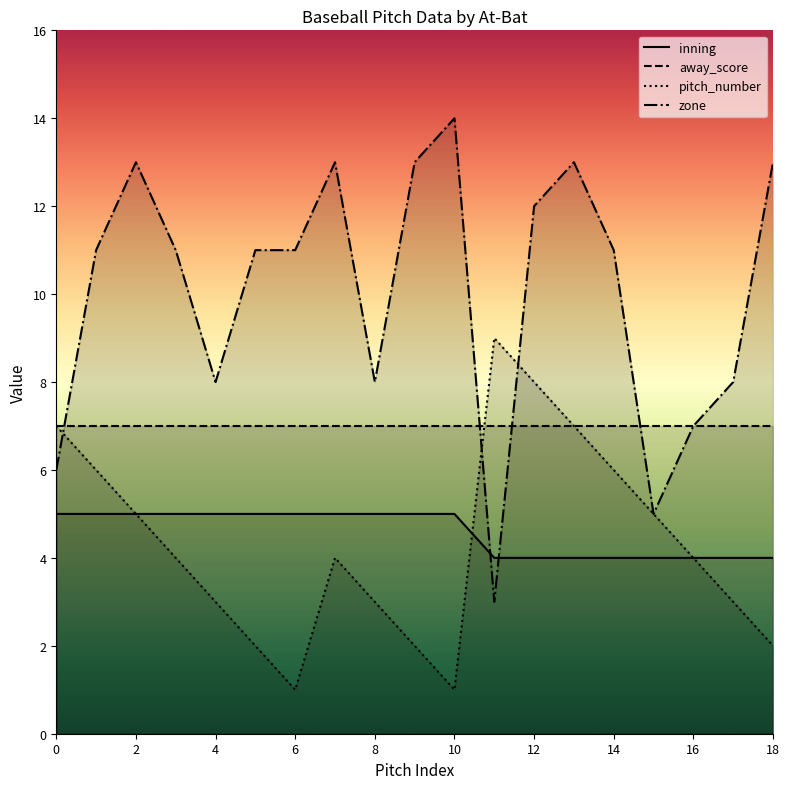

What is the spread (max minus min) of values at 6?

10